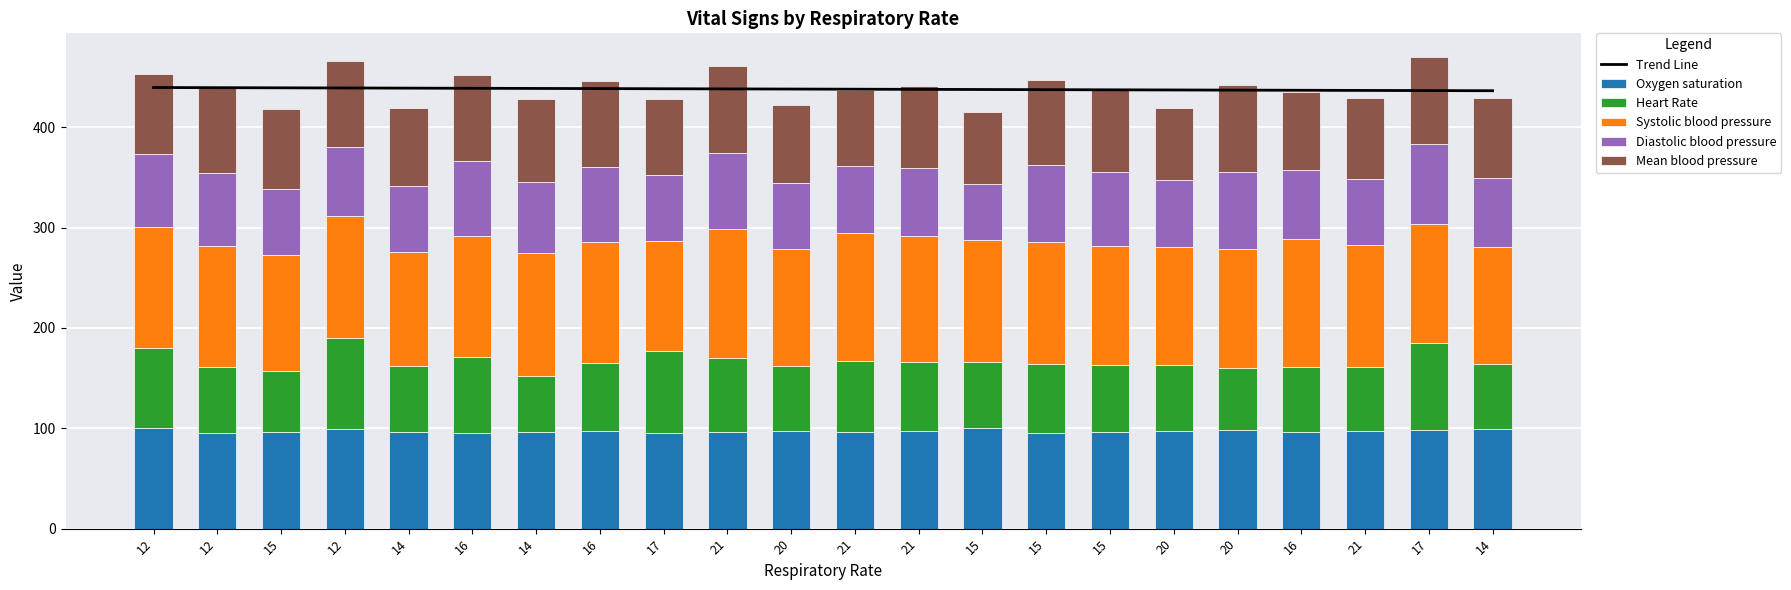

Where is Systolic blood pressure nearest to the value 119?

15